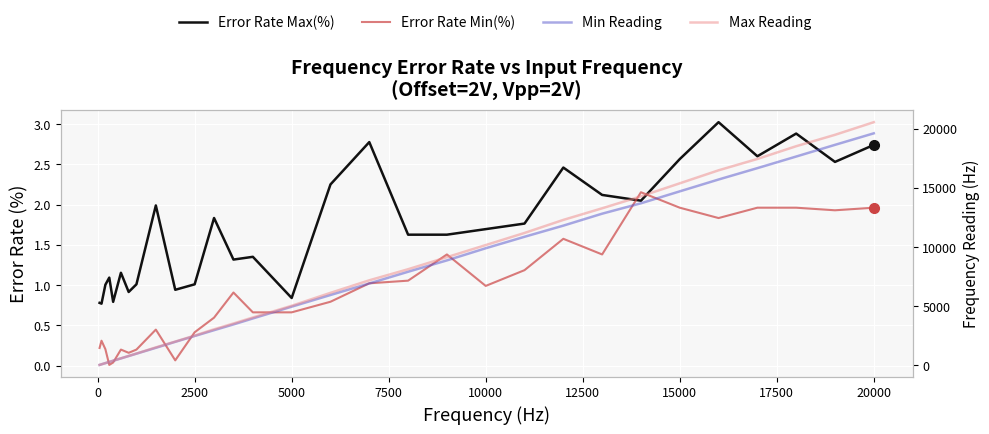

True or false: Error Rate Min(%) and Max Reading intersect in this chart.

False